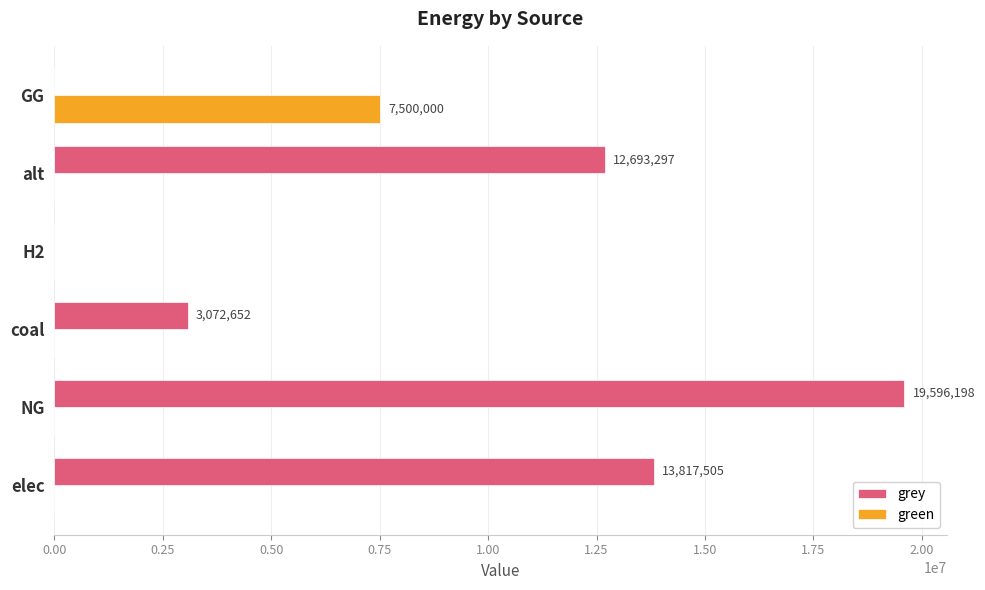

Which series changed the most between coal and H2?

grey